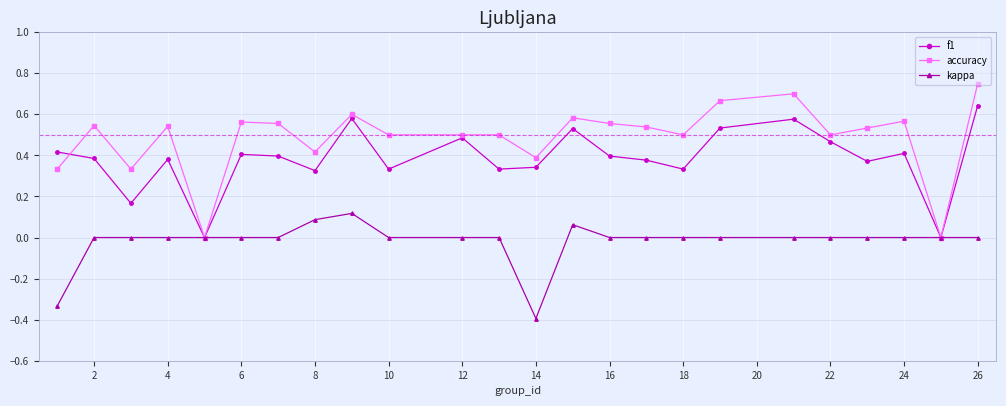

Which series has the largest total across all categories?

accuracy